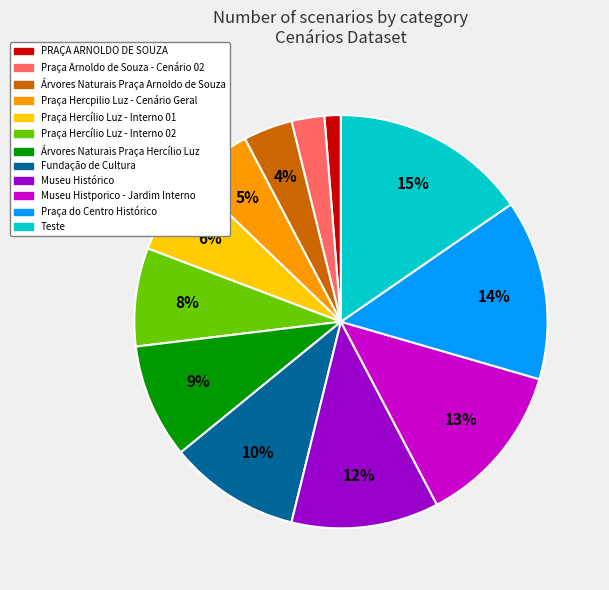

What is the largest slice in the pie chart?

Teste